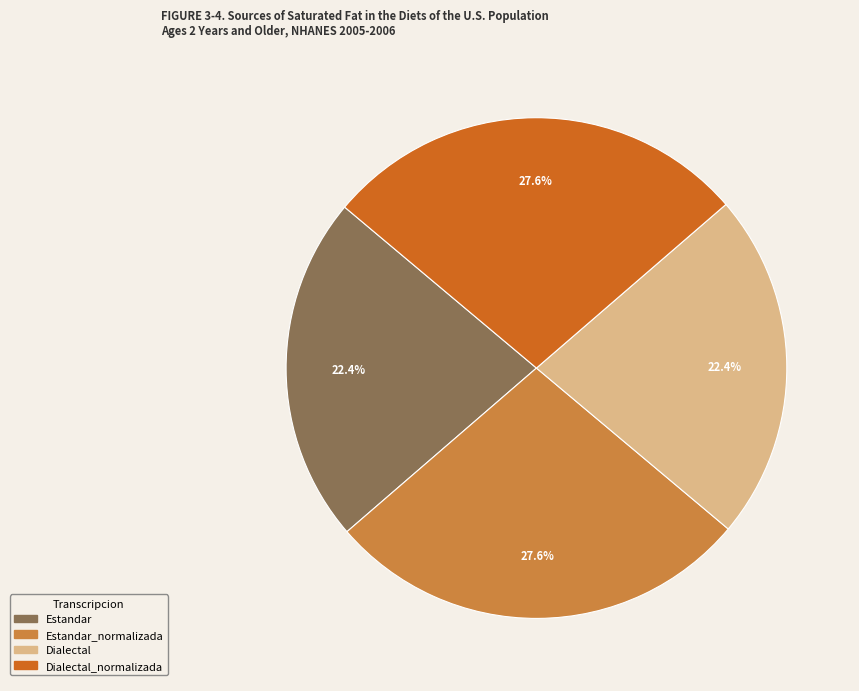

Is there a majority slice in this chart?

No